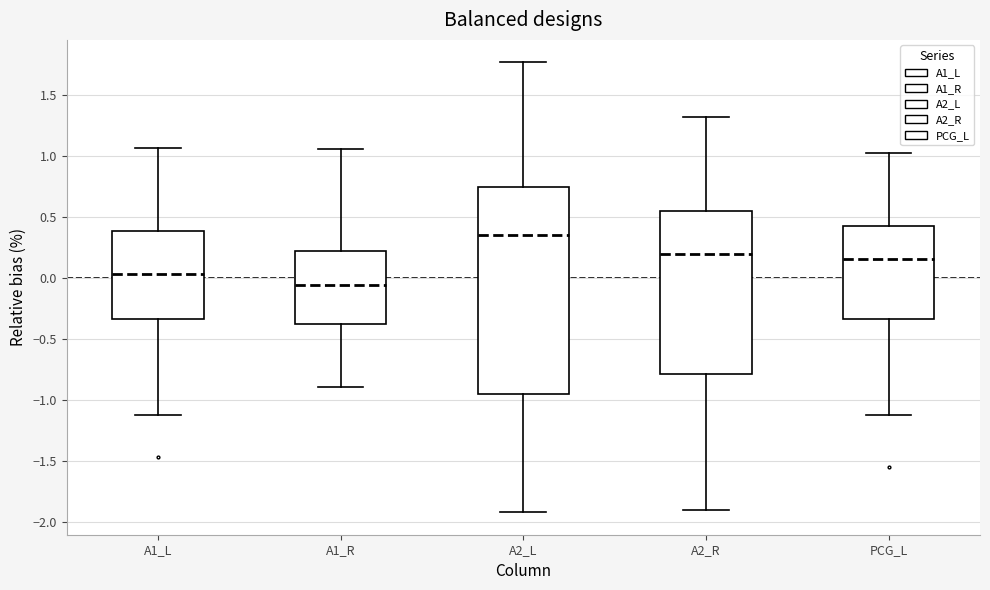

Comparing the boxes themselves (not the whiskers), which one is the tallest?

A2_L